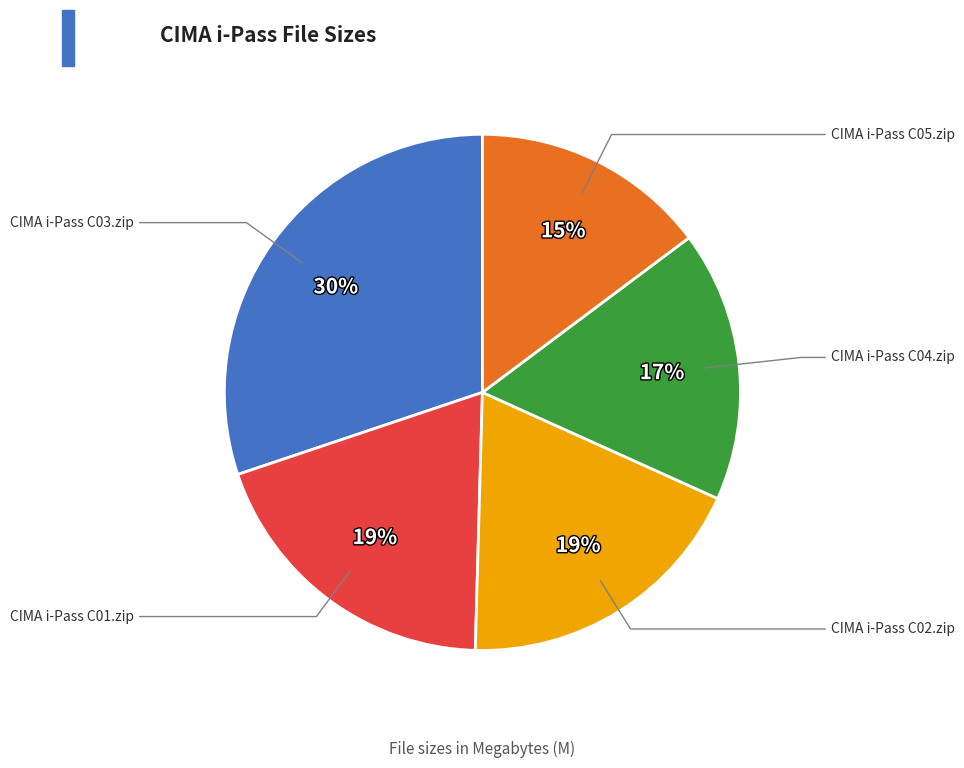

Is there a majority slice in this chart?

No